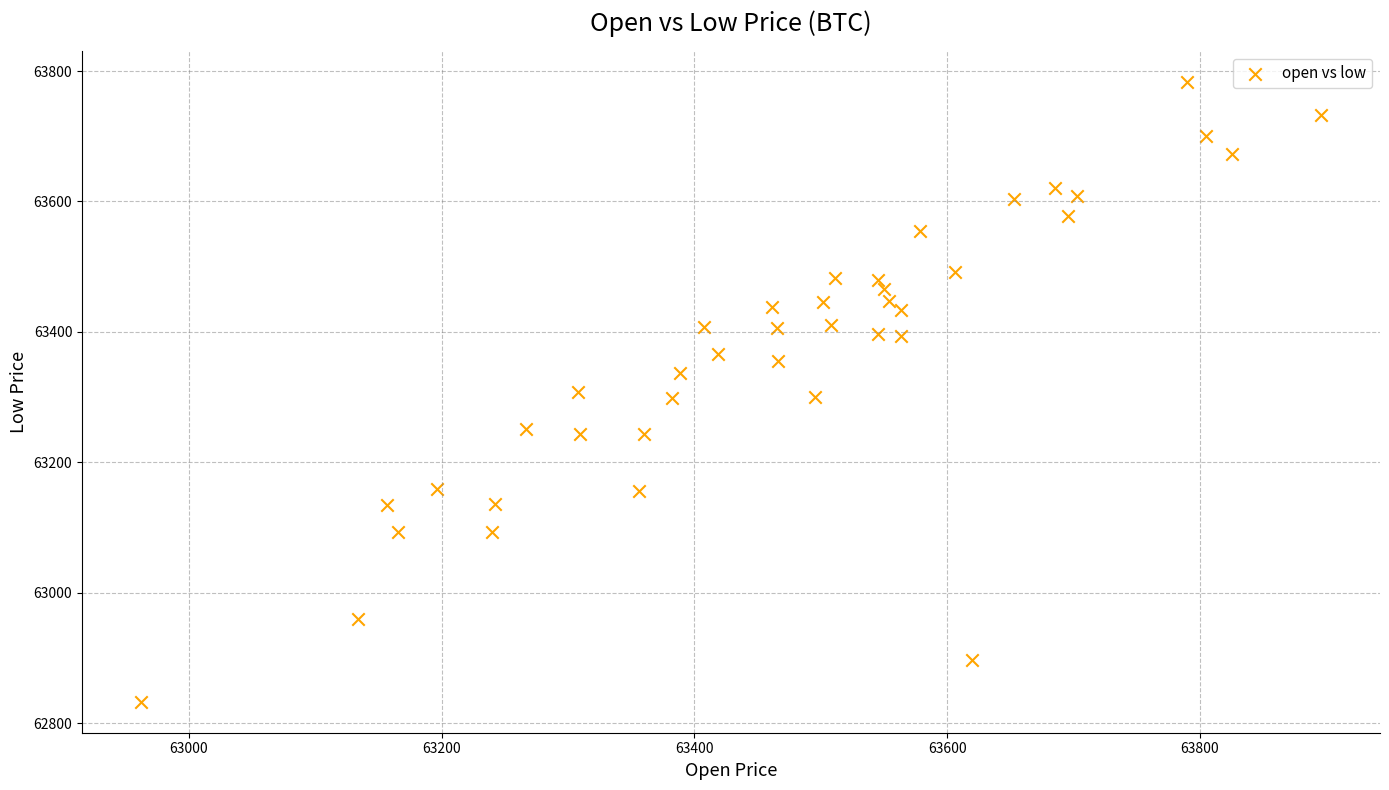

What is the range of Y values (max minus min)?

950.1